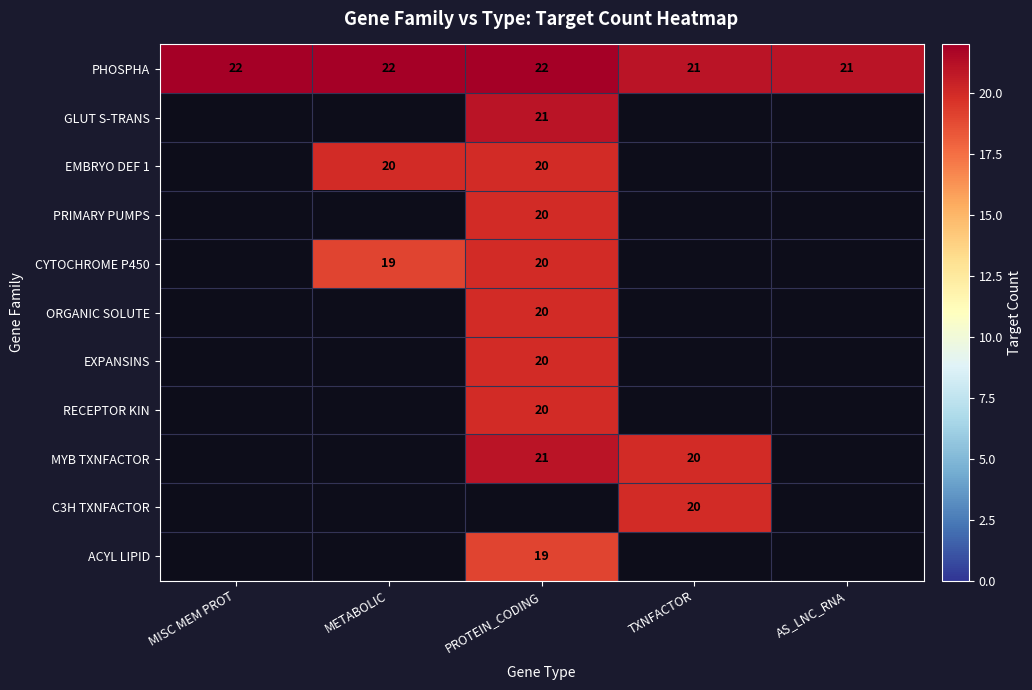

The value of C3H TXNFACTOR at TXNFACTOR is 12. True or false?

False